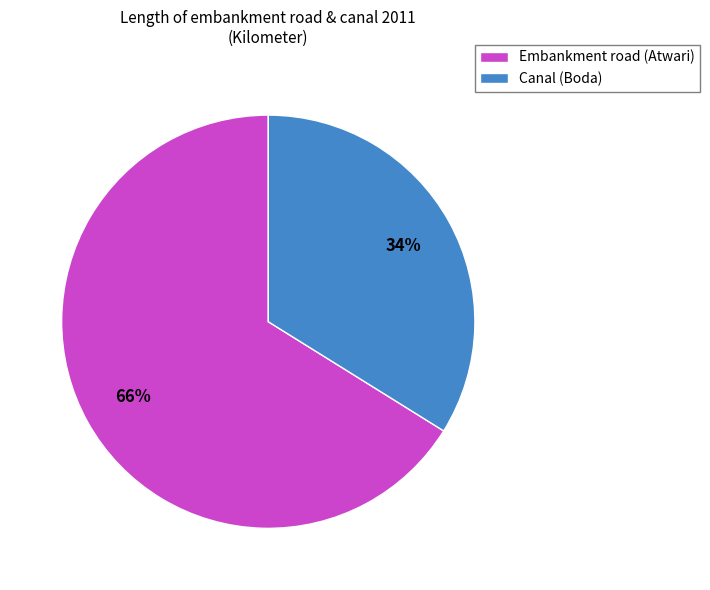

To the nearest percent, what percentage of the pie is Embankment road (Atwari)?

66%